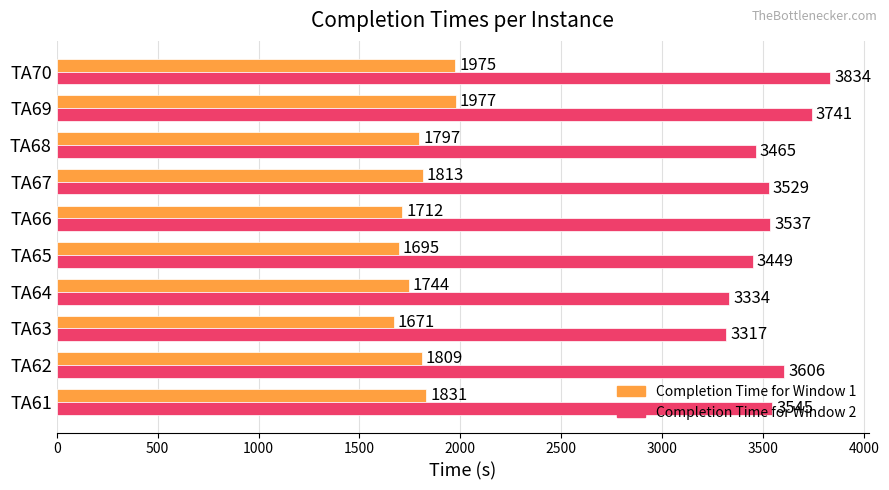

True or false: Completion Time for Window 2 has a value of 1782 at TA64.

False